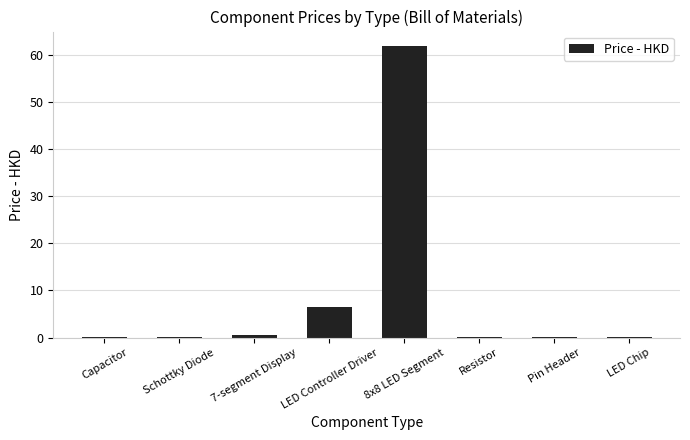

Is it true that the value at Resistor is 0.0?

True